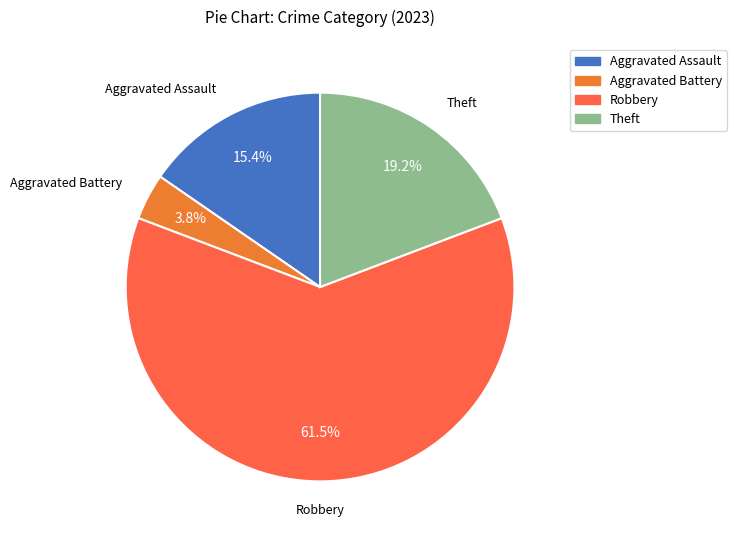

Rank the categories by value from highest to lowest.

Robbery, Theft, Aggravated Assault, Aggravated Battery